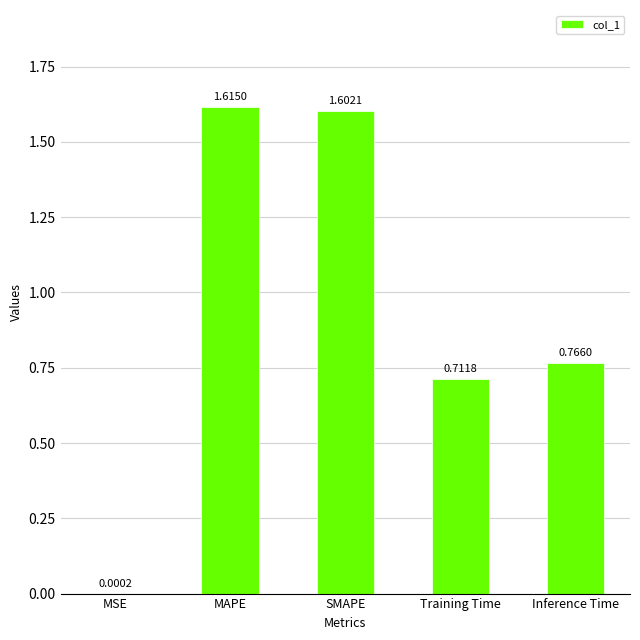

Approximately how many times larger is the value at MAPE compared to SMAPE?

1.0